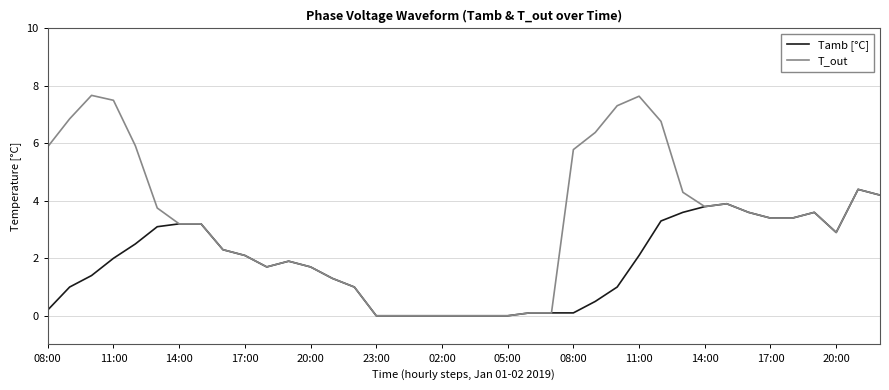

Which series has the largest total across all categories?

T_out